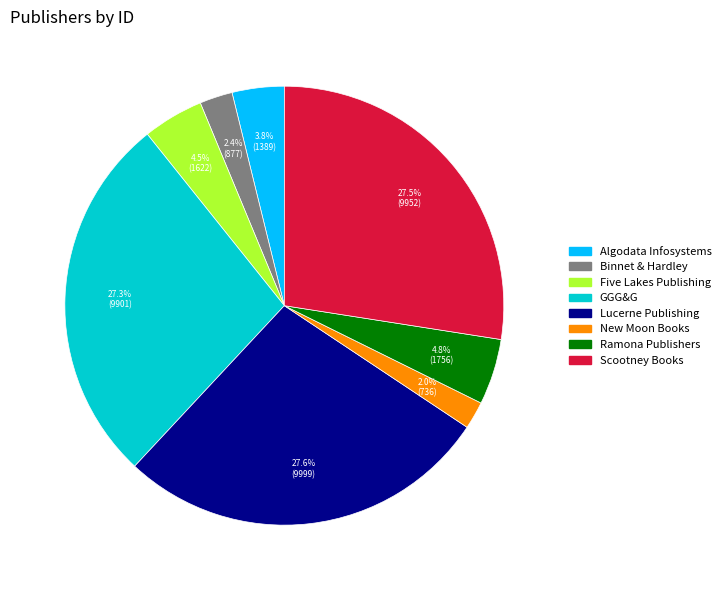

Does Lucerne Publishing account for over 50% of the chart?

No